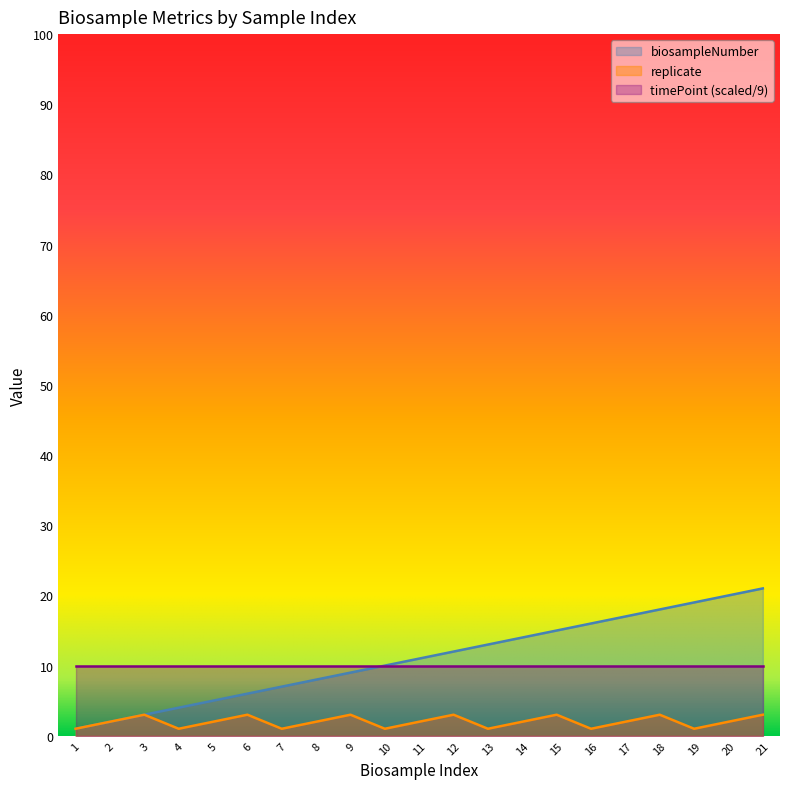

Which label corresponds to the largest value in the chart?

21